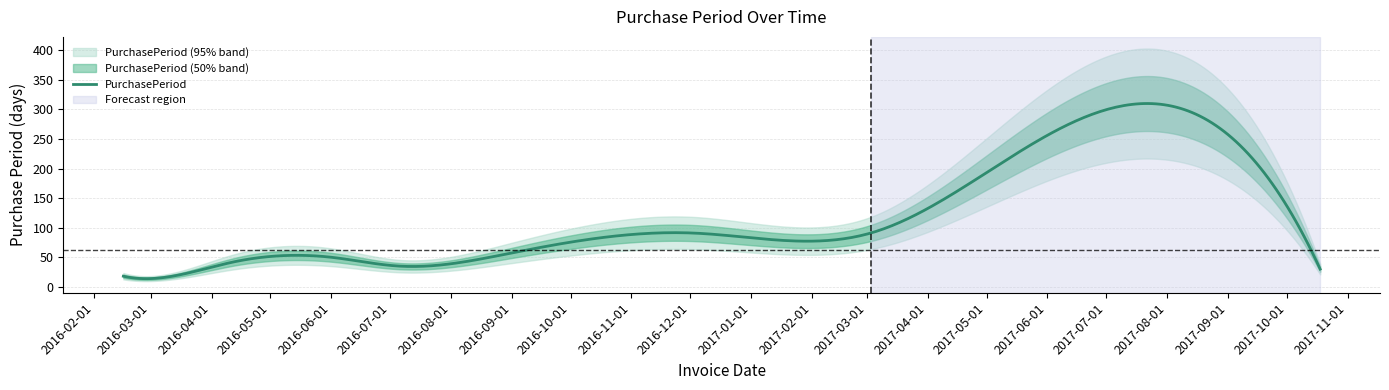

Is it true that the value at 2016-02-16 is 18?

True